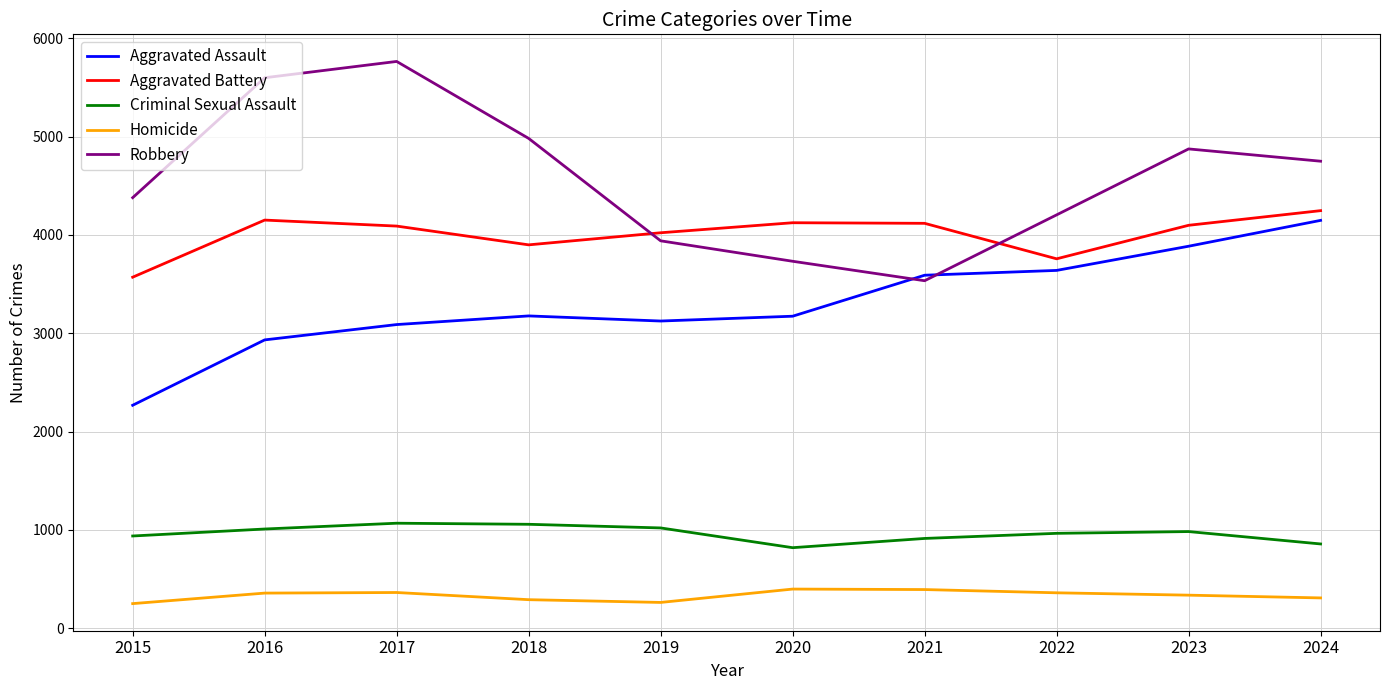

True or false: Aggravated Assault has more than 1 points higher than both neighbors.

False